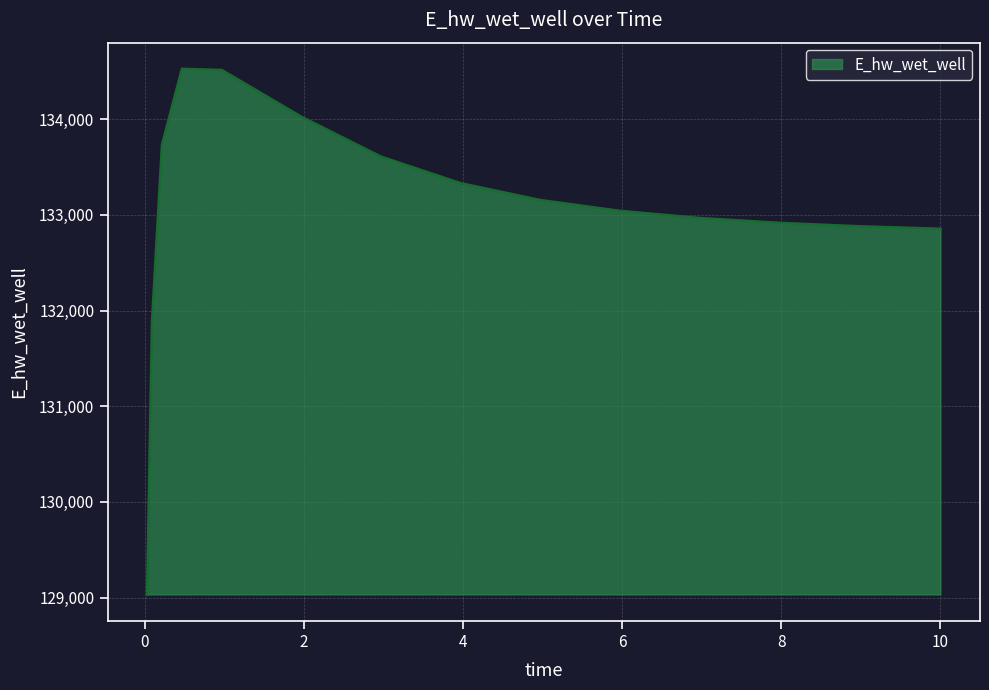

What is the smallest value displayed?

129032.5